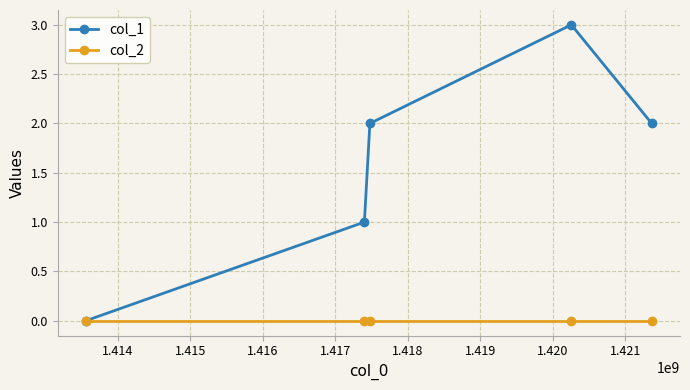

Which series has the widest spread of values?

col_1